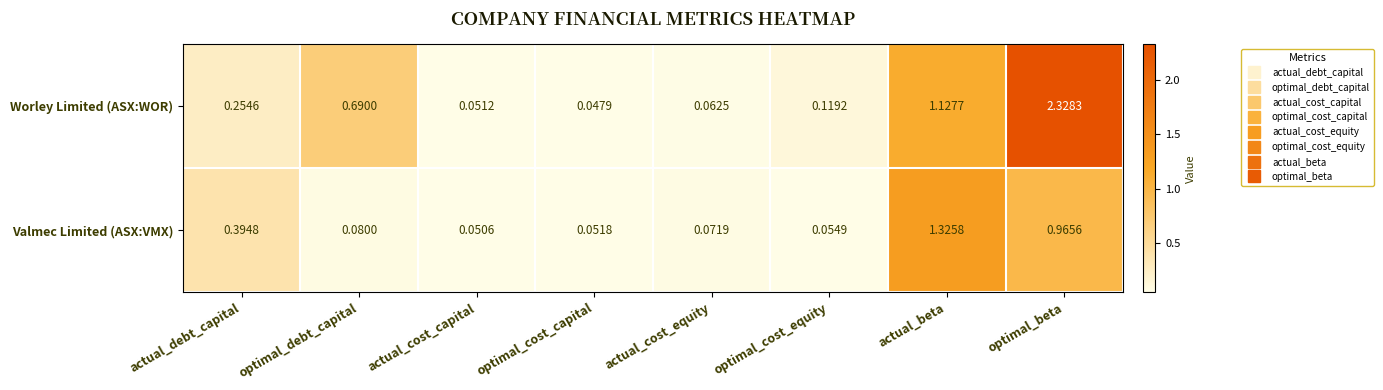

At which category does the chart reach its peak across all series?

optimal_beta